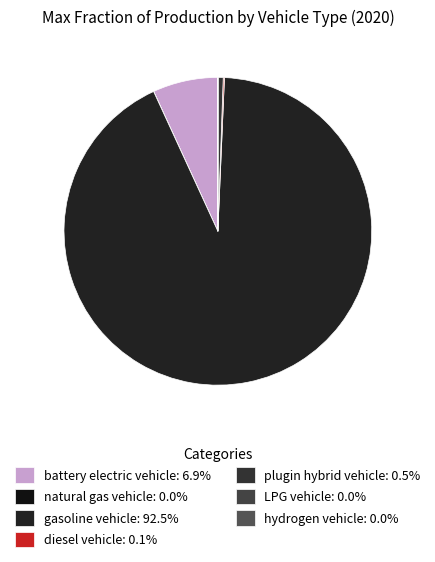

Which category has the biggest portion of the pie?

gasoline vehicle